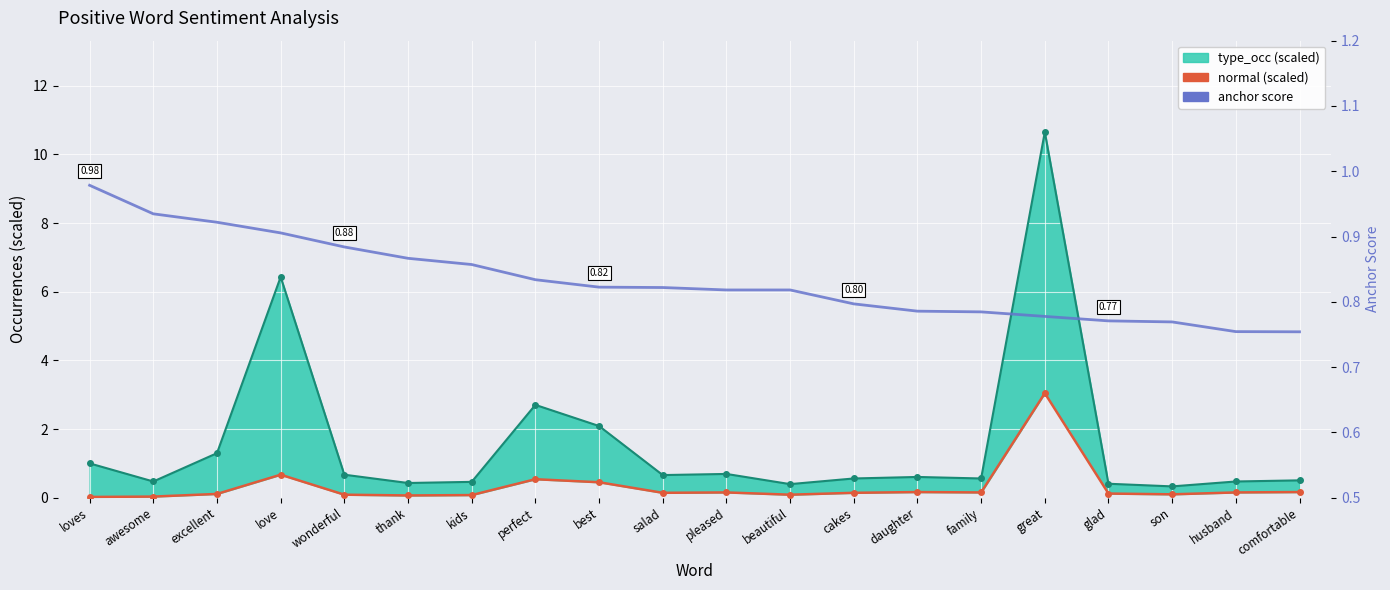

How many interior local valleys does the type_occ (scaled) upper series have?

6